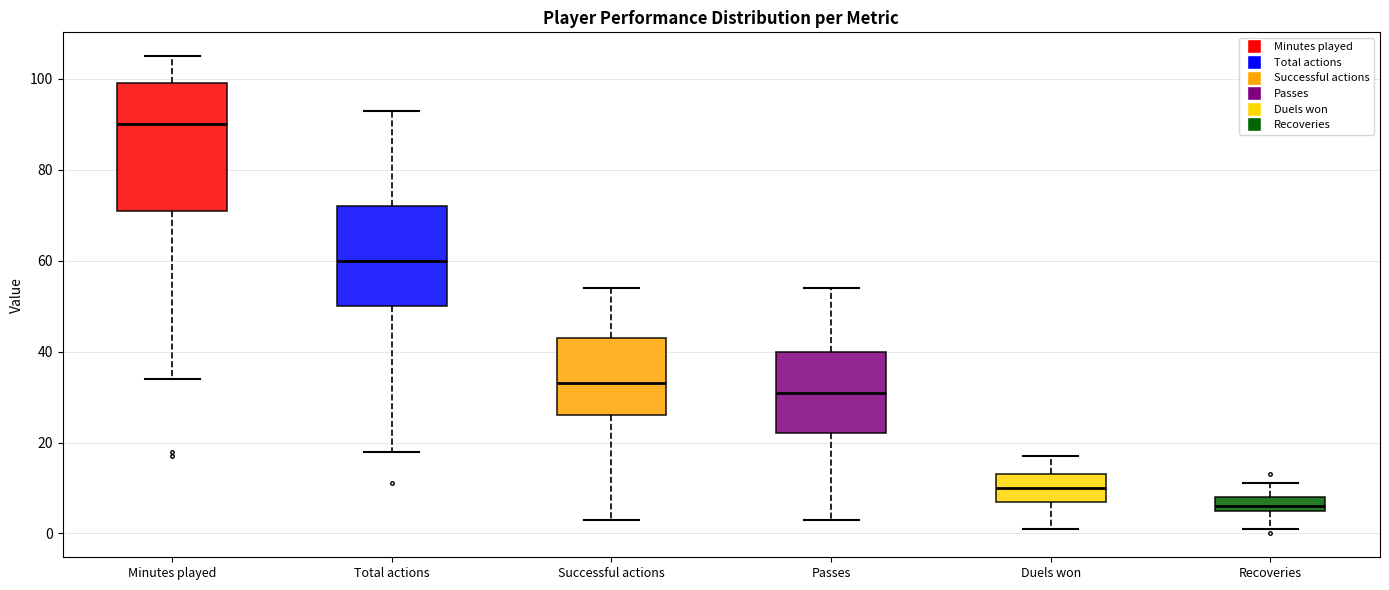

Where does the lower whisker of the box for Total actions end on the y-axis? The values are not printed on the chart, so give them approximately, as read against the axis.

18